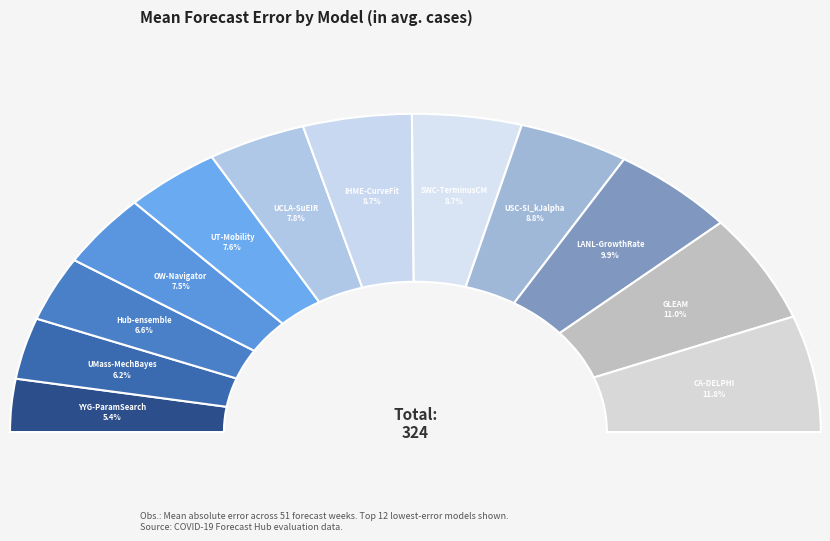

Which slice is the smallest?

YYG-ParamSearch